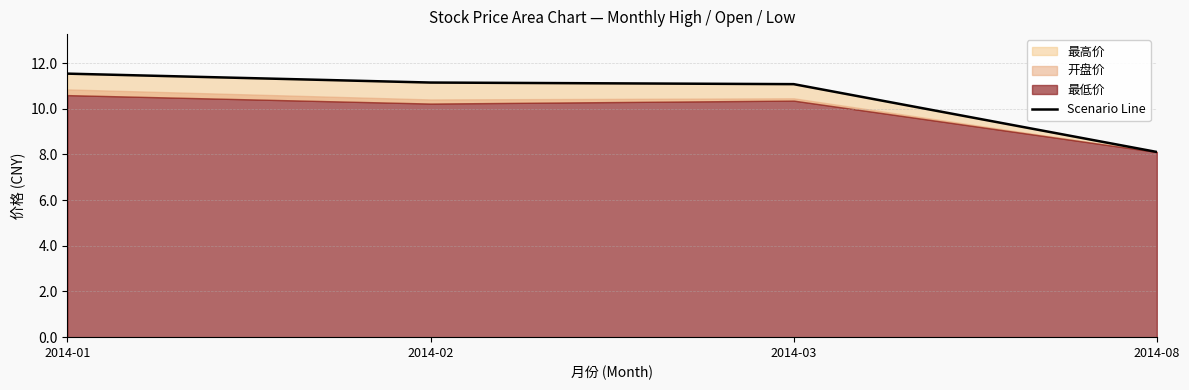

What is the ratio of the value at 2014-02 to the value at 2014-01?

1.0